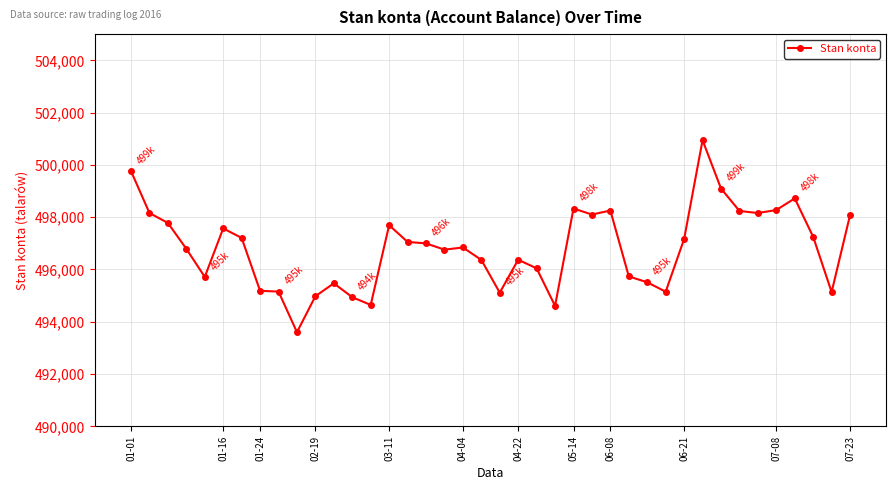

What is the minimum value shown in the chart?

493601